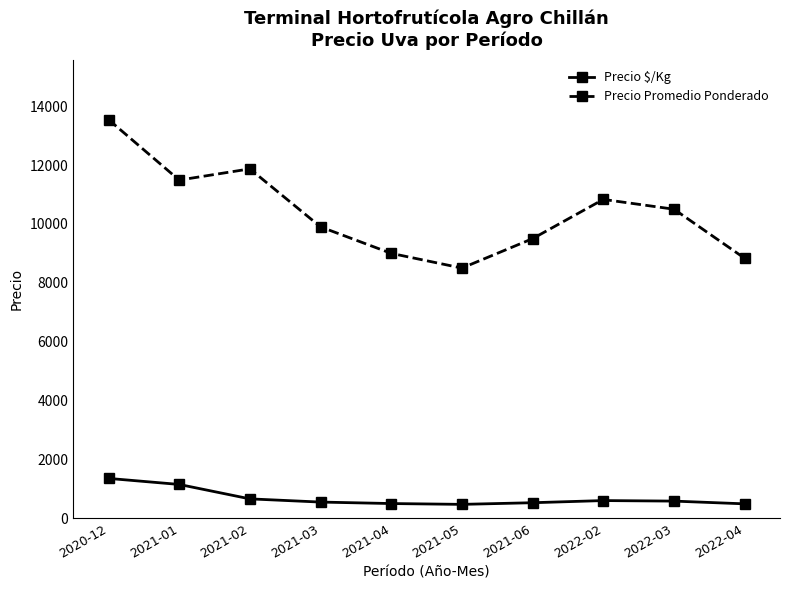

What position from the right is 2022-04?

1